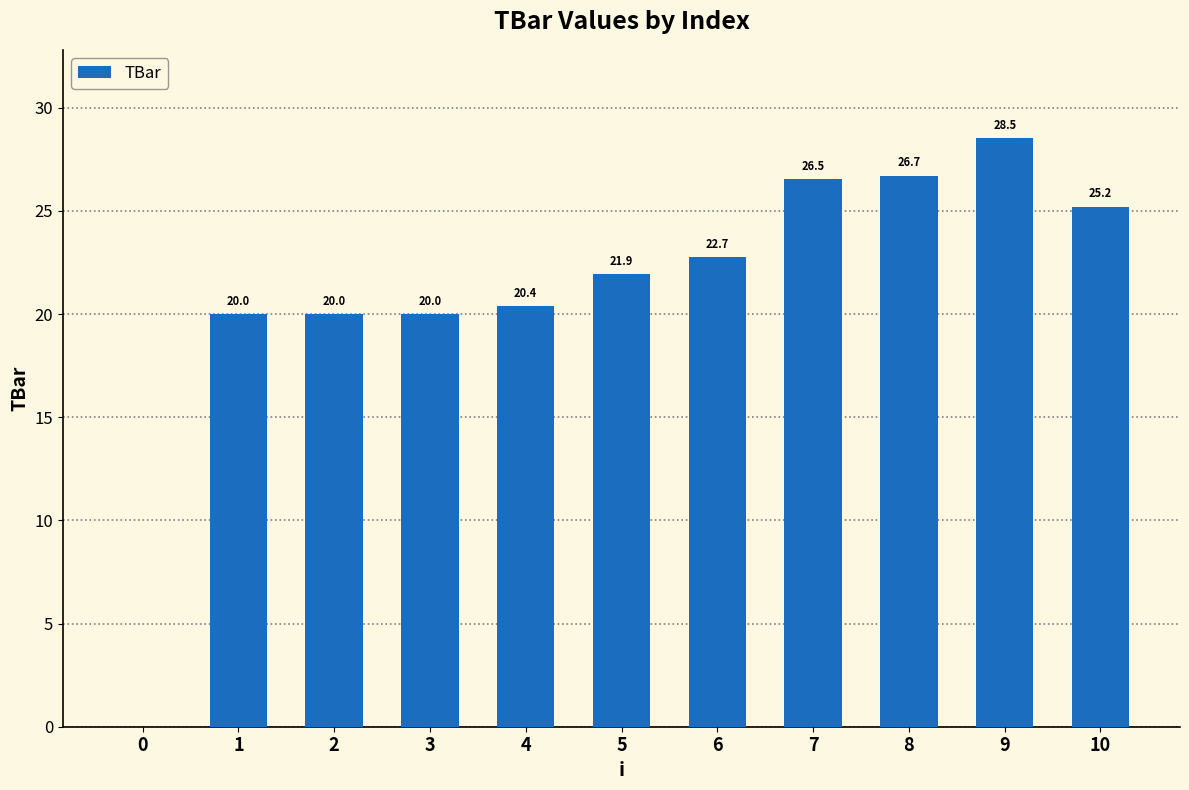

What is the maximum value shown in the chart?

28.5